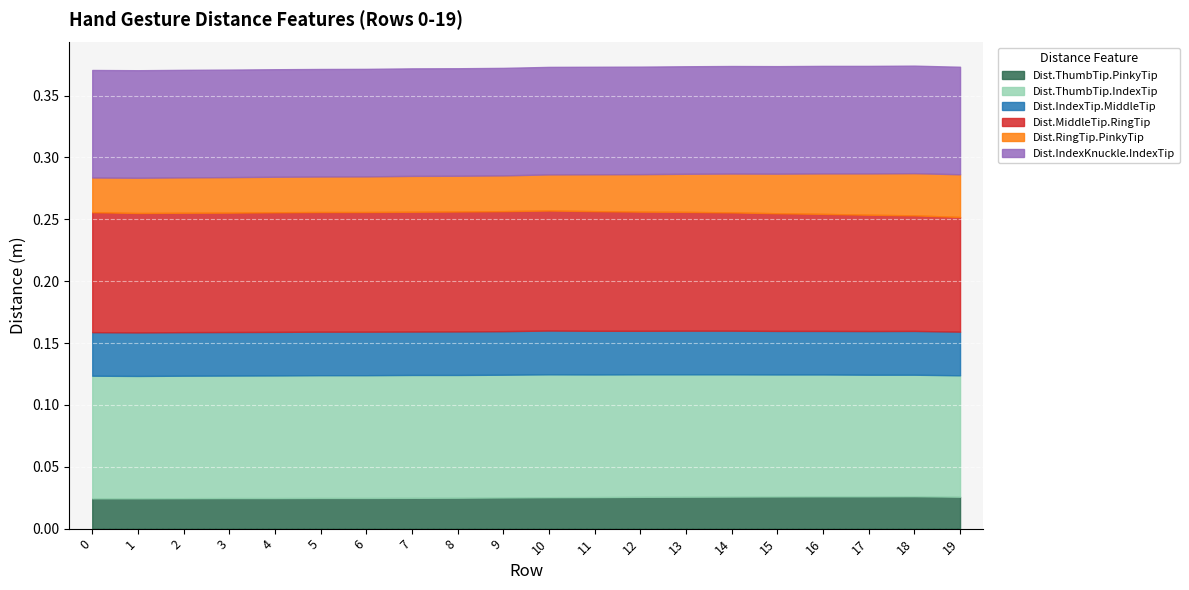

What are all the series names shown in the legend?

Dist.ThumbTip.PinkyTip, Dist.ThumbTip.IndexTip, Dist.IndexTip.MiddleTip, Dist.MiddleTip.RingTip, Dist.RingTip.PinkyTip, Dist.IndexKnuckle.IndexTip